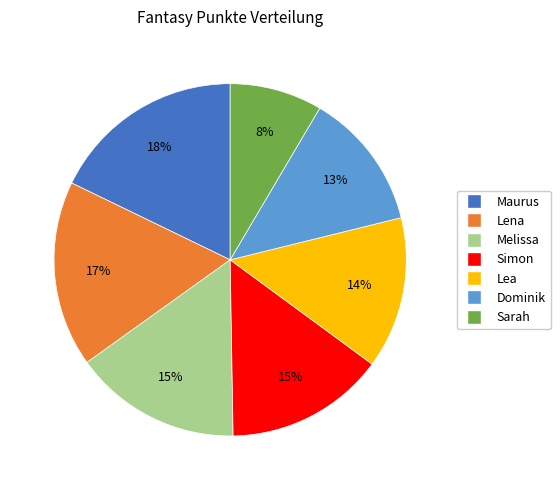

What percentage is the Simon slice, to the nearest percent?

15%